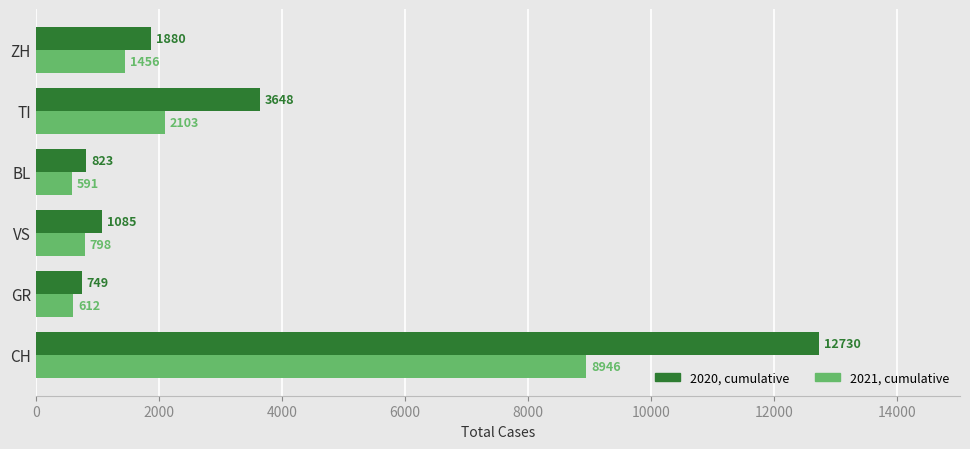

Which category has the highest value across all series?

CH